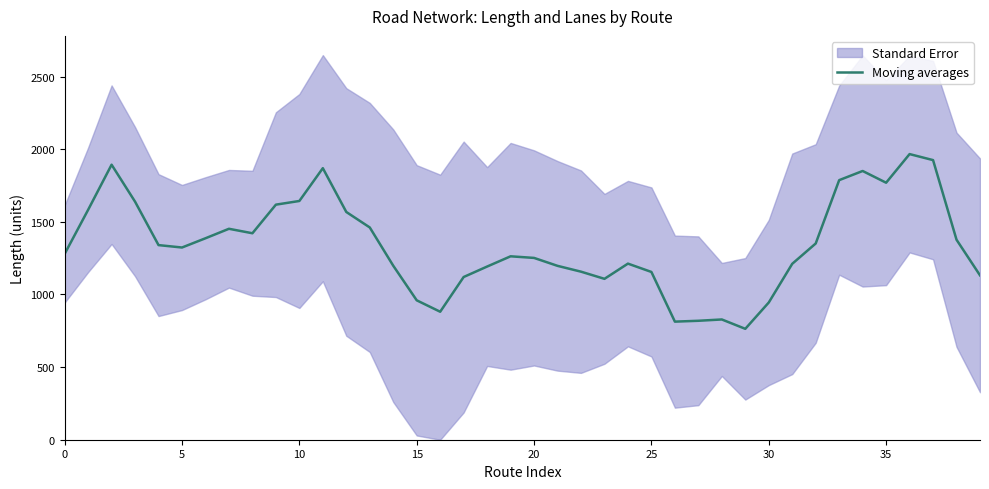

How many series are shown in this chart?

1